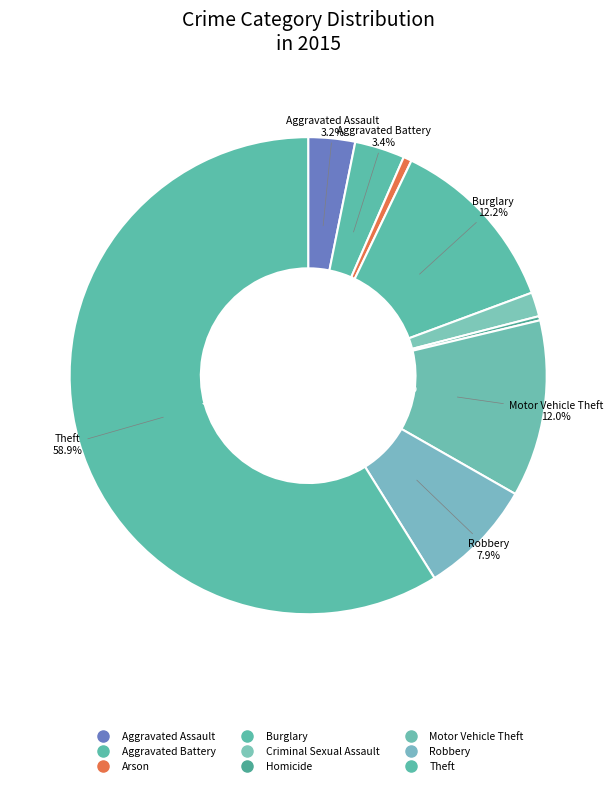

To the nearest percent, what is the average slice percentage?

11%